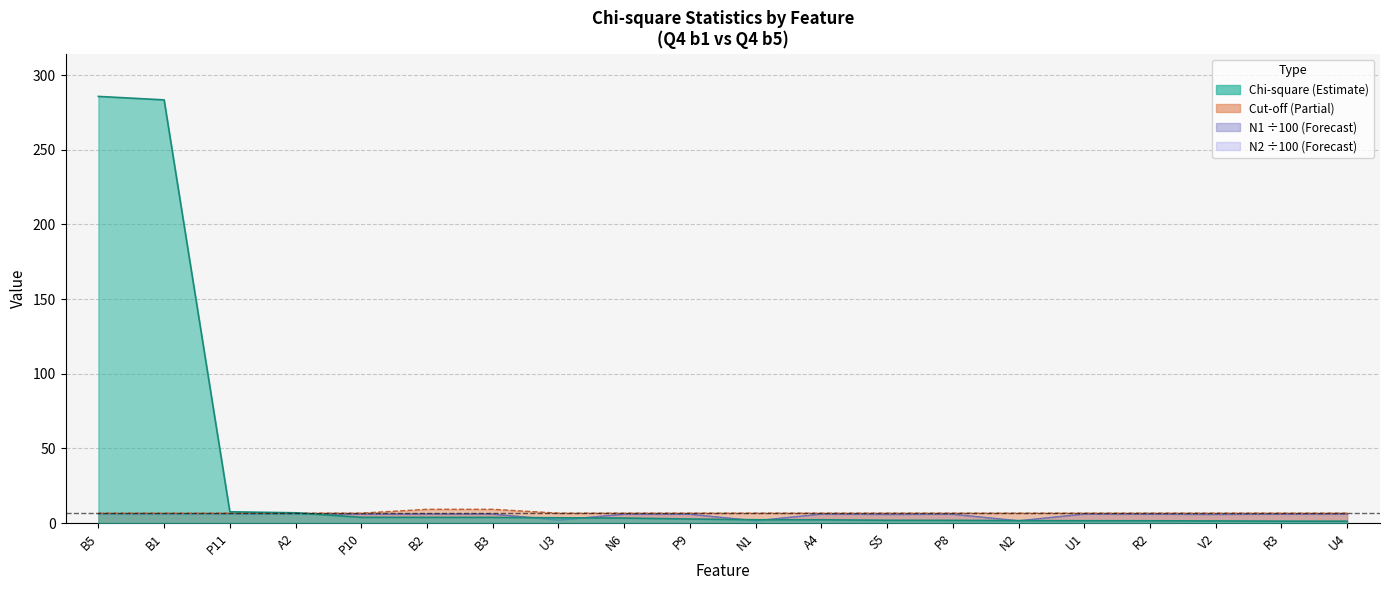

Where do Cut-off and Chi-square first cross each other?

A2 and P10